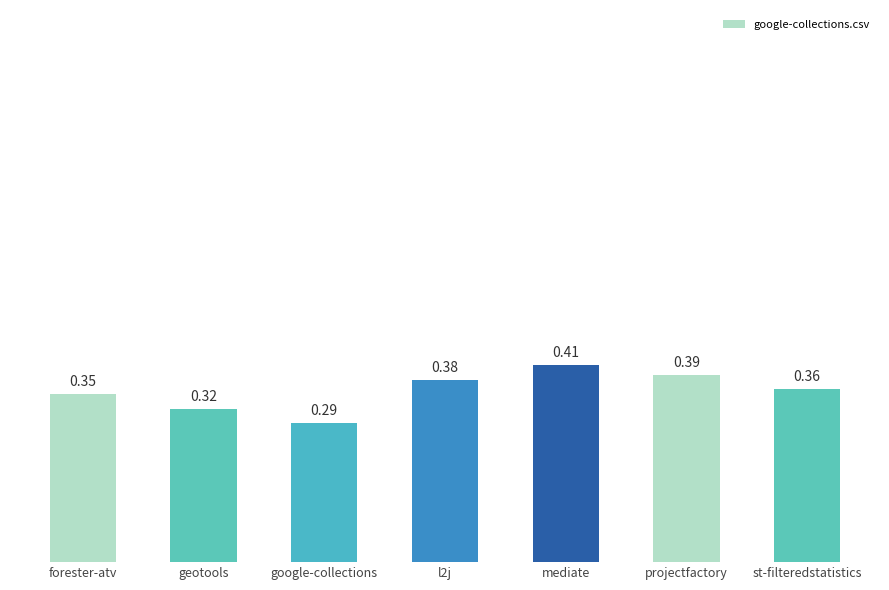

What is the sum of the values at projectfactory and geotools?

0.7